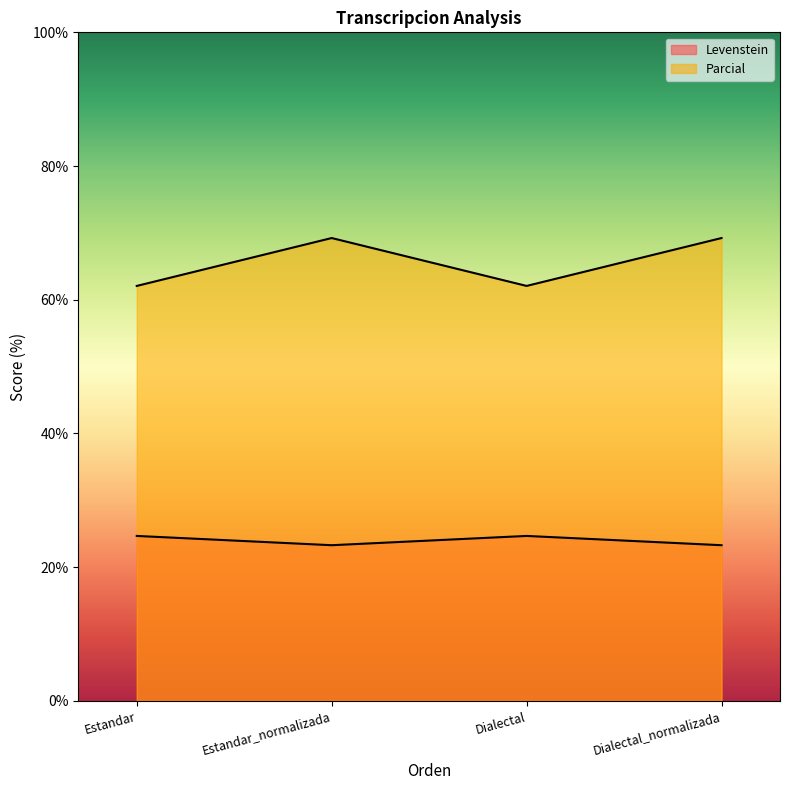

Reading left to right, what are all the values shown in this chart?

Levenstein: Estandar=24.7	Estandar_normalizada=23.3	Dialectal=24.7	Dialectal_normalizada=23.3
Parcial: Estandar=62.1	Estandar_normalizada=69.2	Dialectal=62.1	Dialectal_normalizada=69.2